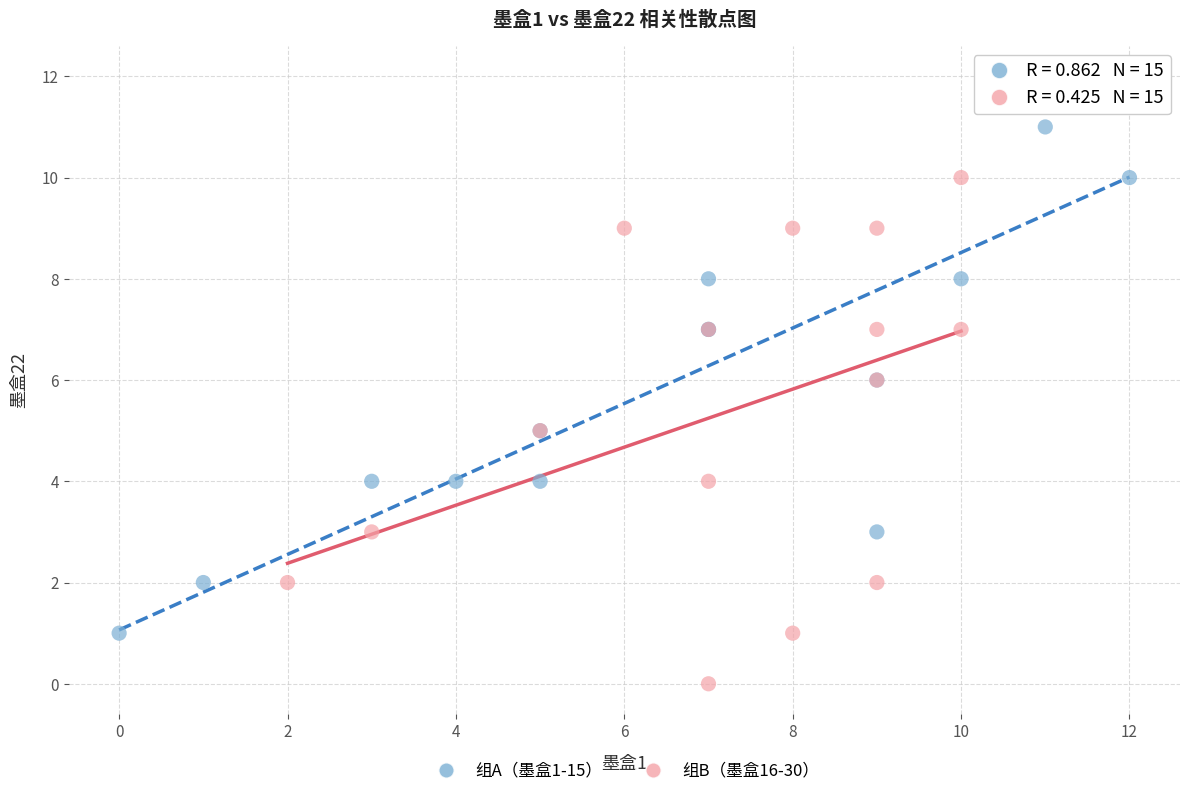

Which series contains the highest Y value?

组A（墨盒1-15）